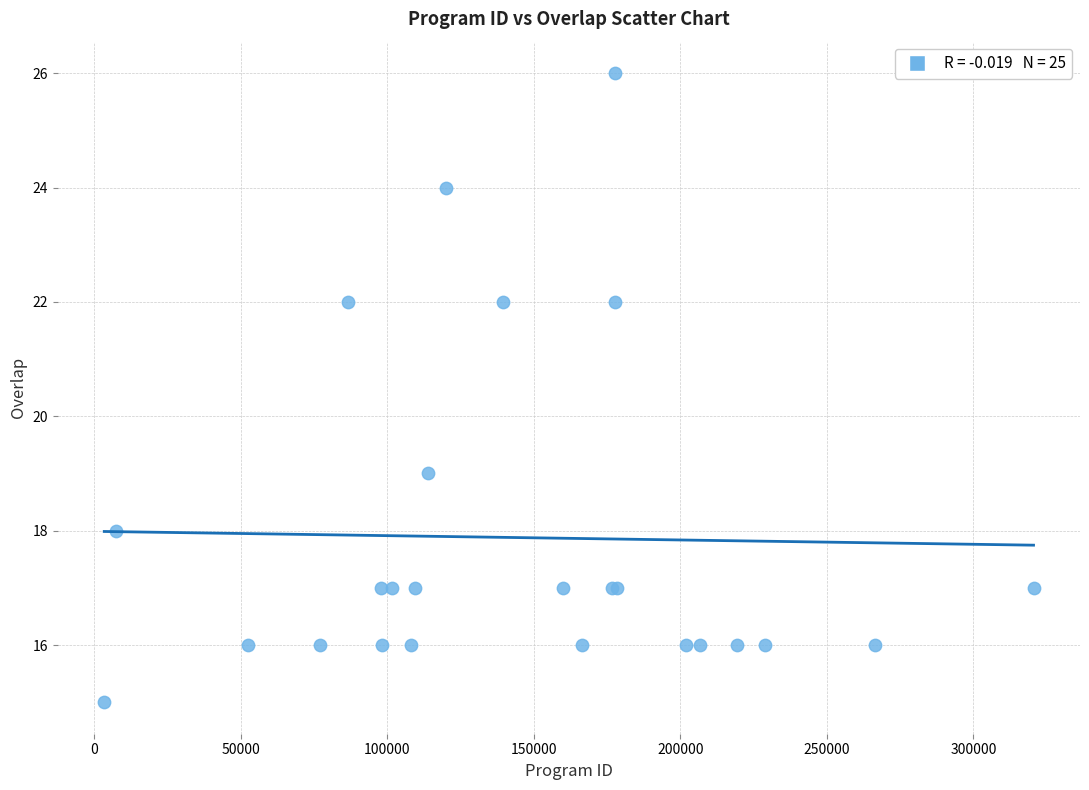

What Y value in the scatter plot is closest to 20?

19